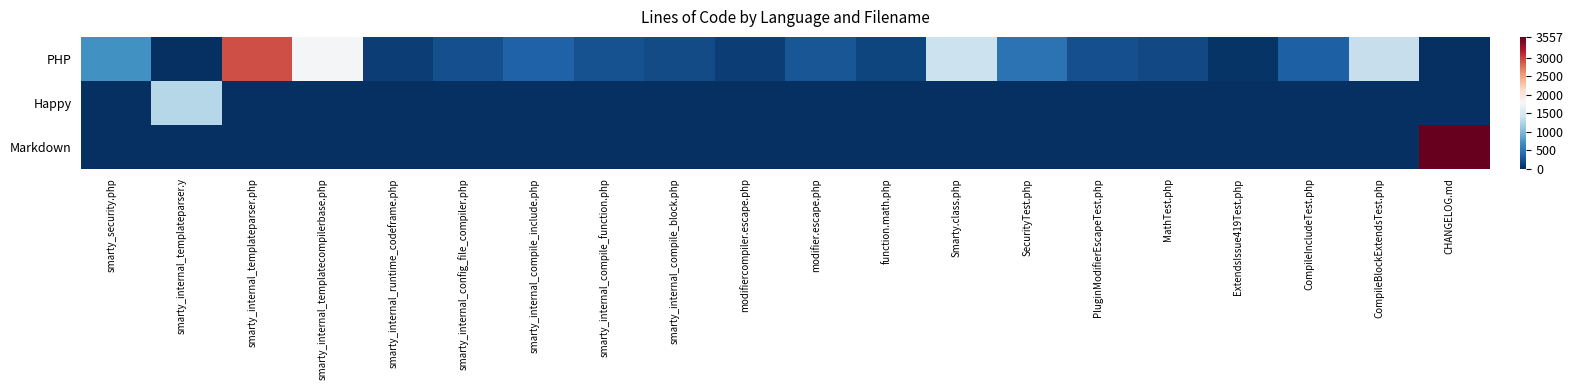

Reading left to right, what are all the values shown in this chart?

PHP: smarty_security.php=708	smarty_internal_templateparser.y=0	smarty_internal_templateparser.php=2926	smarty_internal_templatecompilerbase.php=1745	smarty_internal_runtime_codeframe.php=103	smarty_internal_config_file_compiler.php=211	smarty_internal_compile_include.php=347	smarty_internal_compile_function.php=236	smarty_internal_compile_block.php=189	modifiercompiler.escape.php=110	modifier.escape.php=260	function.math.php=142	Smarty.class.php=1397	SecurityTest.php=461	PluginModifierEscapeTest.php=210	MathTest.php=167	ExtendsIssue419Test.php=35	CompileIncludeTest.php=327	CompileBlockExtendsTest.php=1374	CHANGELOG.md=0
Happy: smarty_security.php=0	smarty_internal_templateparser.y=1269	smarty_internal_templateparser.php=0	smarty_internal_templatecompilerbase.php=0	smarty_internal_runtime_codeframe.php=0	smarty_internal_config_file_compiler.php=0	smarty_internal_compile_include.php=0	smarty_internal_compile_function.php=0	smarty_internal_compile_block.php=0	modifiercompiler.escape.php=0	modifier.escape.php=0	function.math.php=0	Smarty.class.php=0	SecurityTest.php=0	PluginModifierEscapeTest.php=0	MathTest.php=0	ExtendsIssue419Test.php=0	CompileIncludeTest.php=0	CompileBlockExtendsTest.php=0	CHANGELOG.md=0
Markdown: smarty_security.php=0	smarty_internal_templateparser.y=0	smarty_internal_templateparser.php=0	smarty_internal_templatecompilerbase.php=0	smarty_internal_runtime_codeframe.php=0	smarty_internal_config_file_compiler.php=0	smarty_internal_compile_include.php=0	smarty_internal_compile_function.php=0	smarty_internal_compile_block.php=0	modifiercompiler.escape.php=0	modifier.escape.php=0	function.math.php=0	Smarty.class.php=0	SecurityTest.php=0	PluginModifierEscapeTest.php=0	MathTest.php=0	ExtendsIssue419Test.php=0	CompileIncludeTest.php=0	CompileBlockExtendsTest.php=0	CHANGELOG.md=3557